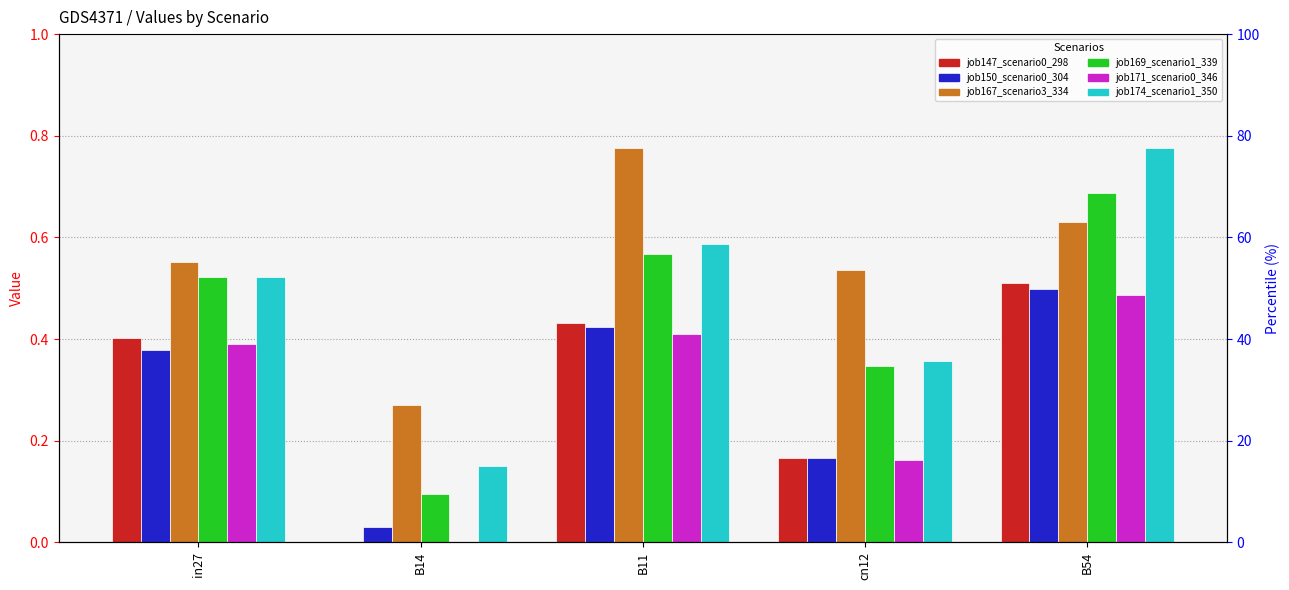

What are all the series names shown in the legend?

job147_scenario0_298, job150_scenario0_304, job167_scenario3_334, job169_scenario1_339, job171_scenario0_346, job174_scenario1_350